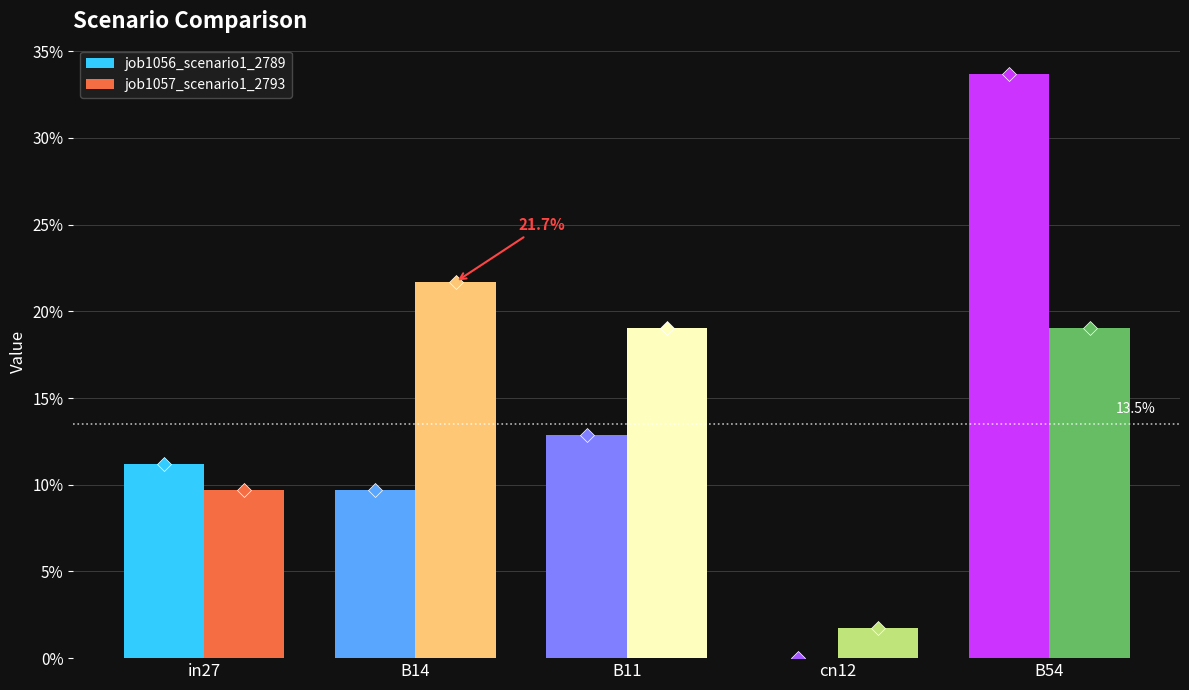

What is the value of the job1056_scenario1_2789 bar at the 1st from the left?

0.1